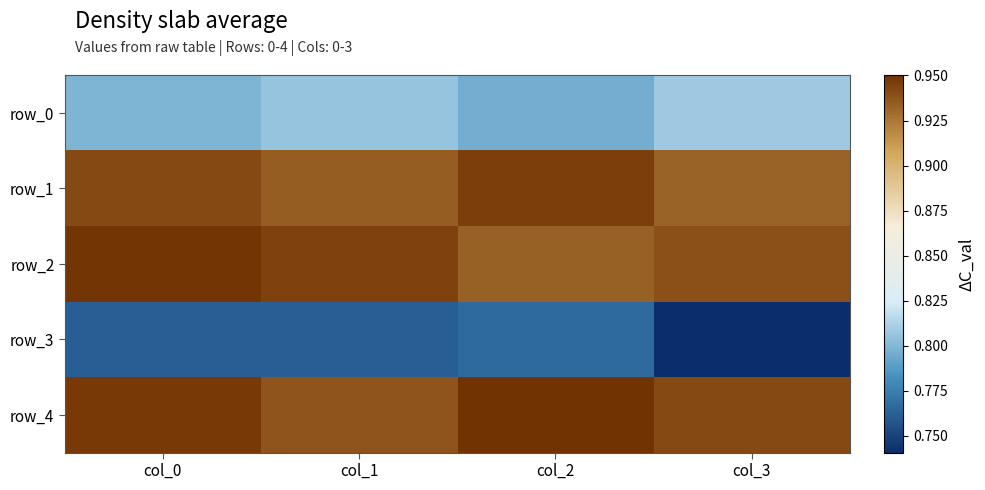

Reading left to right, extract all data points from this chart.

row_0: 0.8	0.8	0.8	0.8
row_1: 0.9	0.9	0.9	0.9
row_2: 0.9	0.9	0.9	0.9
row_3: 0.8	0.8	0.8	0.7
row_4: 0.9	0.9	1.0	0.9